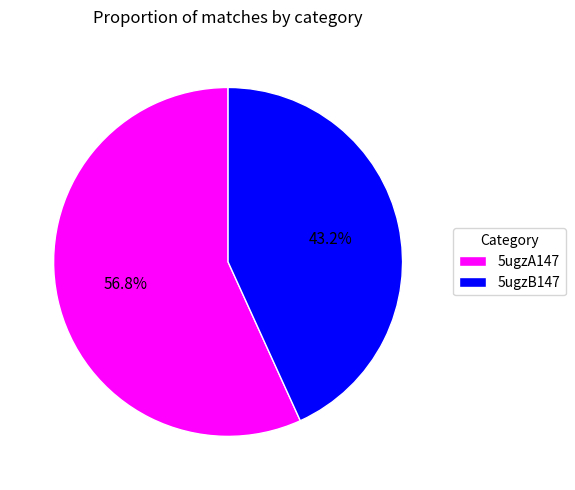

How much of the chart is everything except 5ugzA147?

43.2%